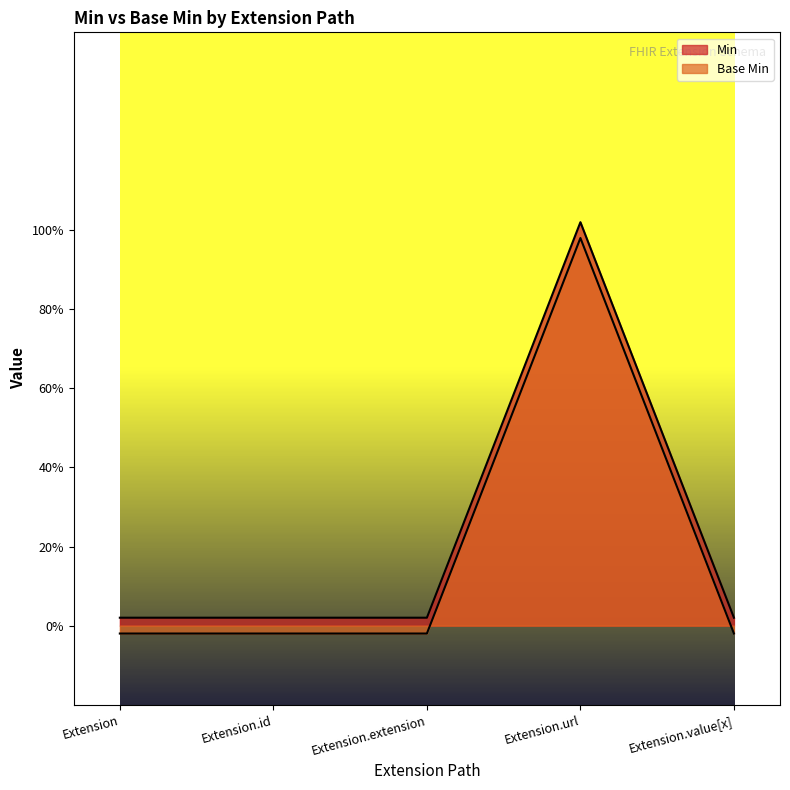

List the series in order of their overall mean, highest first.

Base Min, Min